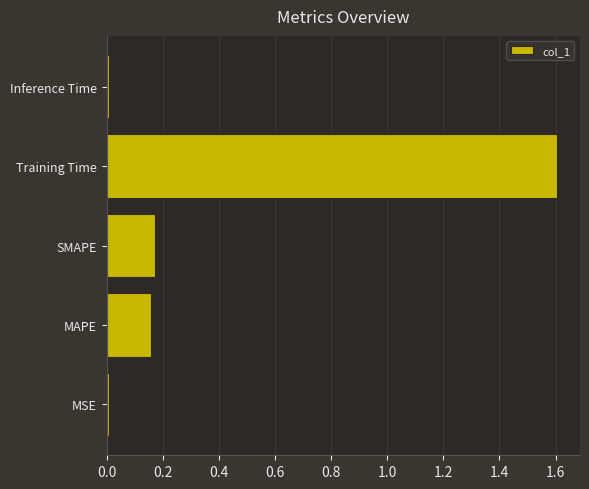

What is the difference between the maximum and minimum values?

1.6